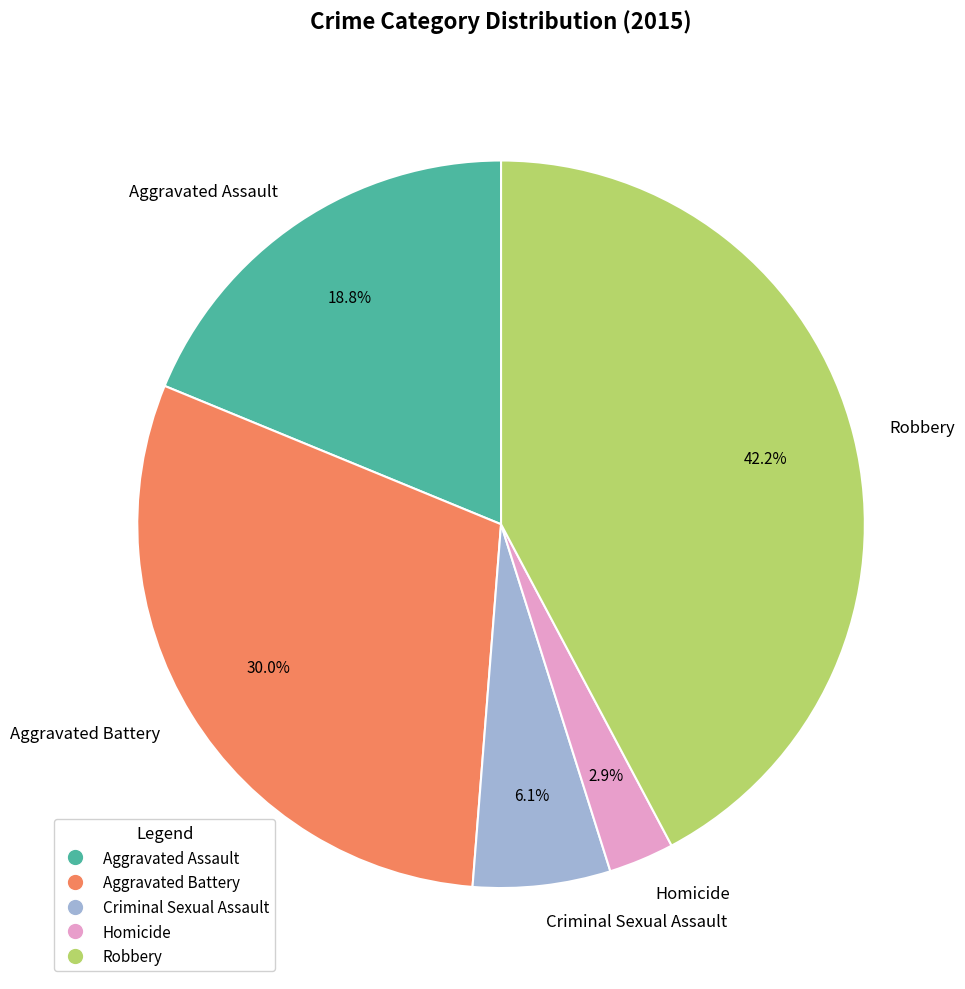

Does any single category account for the majority?

No